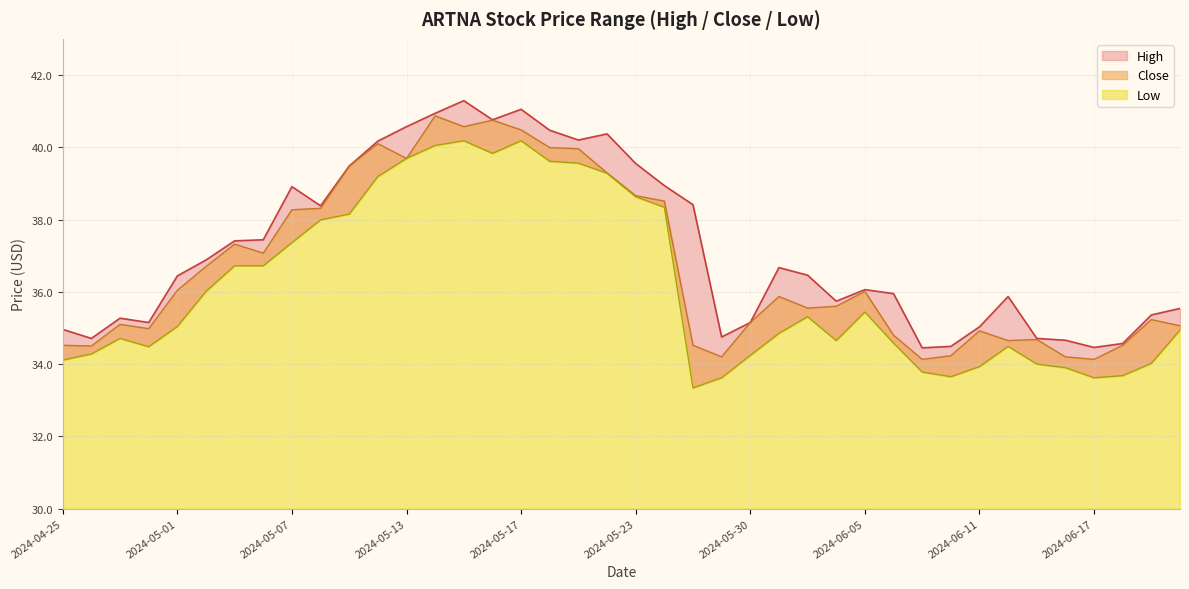

What is the value of the High point at the 22nd from the left?

38.9